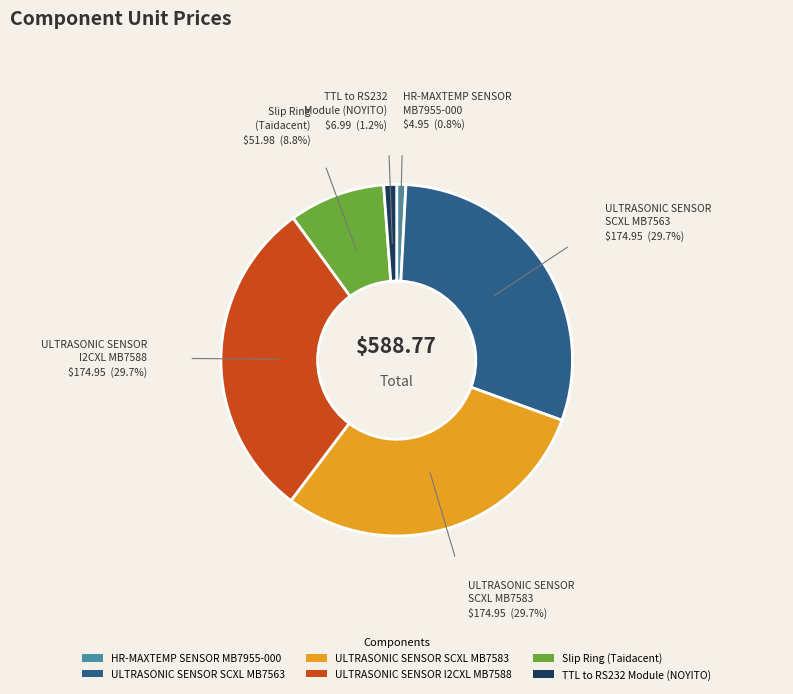

Does TTL to RS232 Module (NOYITO) account for over 50% of the chart?

No